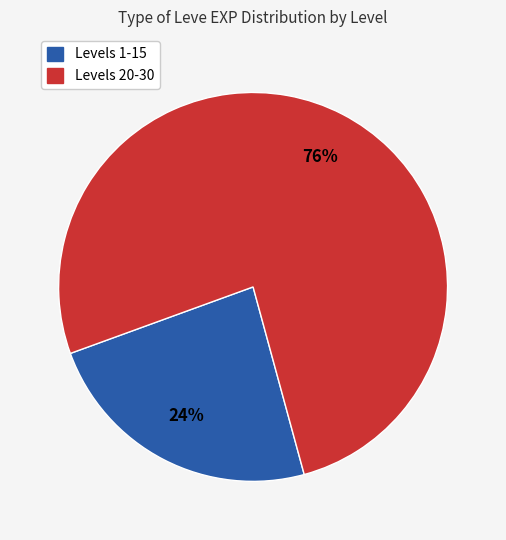

To the nearest percent, what is the average slice percentage?

50%